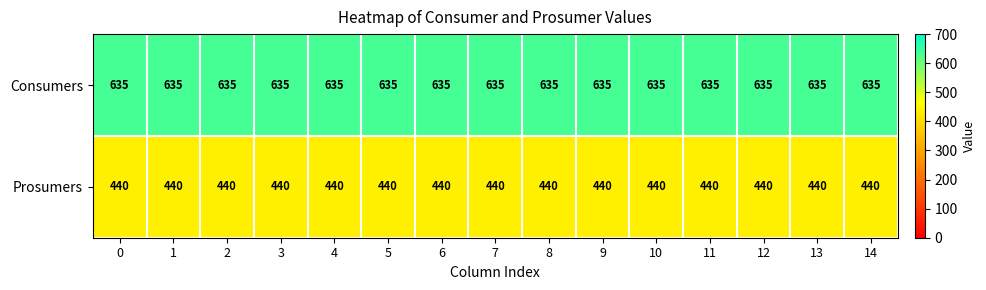

What is the sum of all Consumers values?

9525